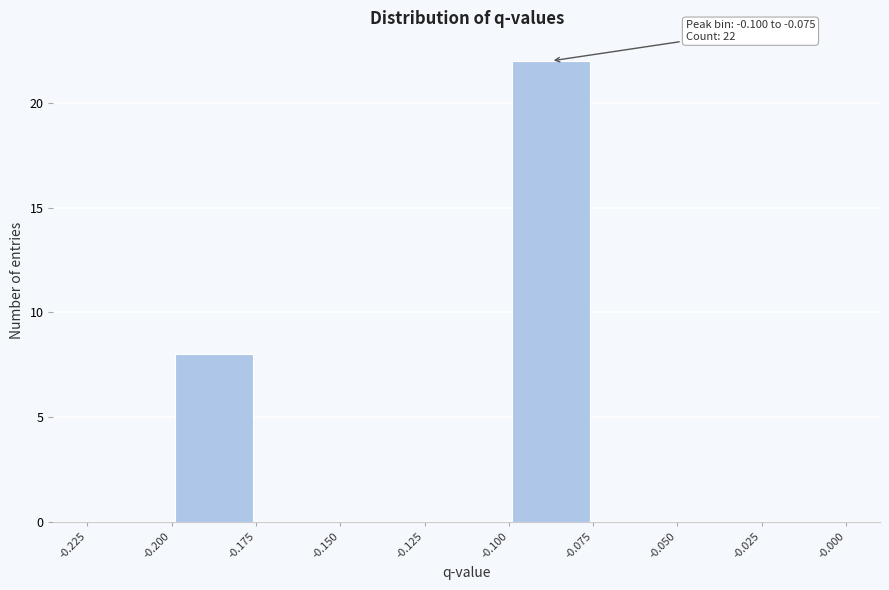

Over which range of the x-axis is the bar tallest?

-0.100 to -0.075